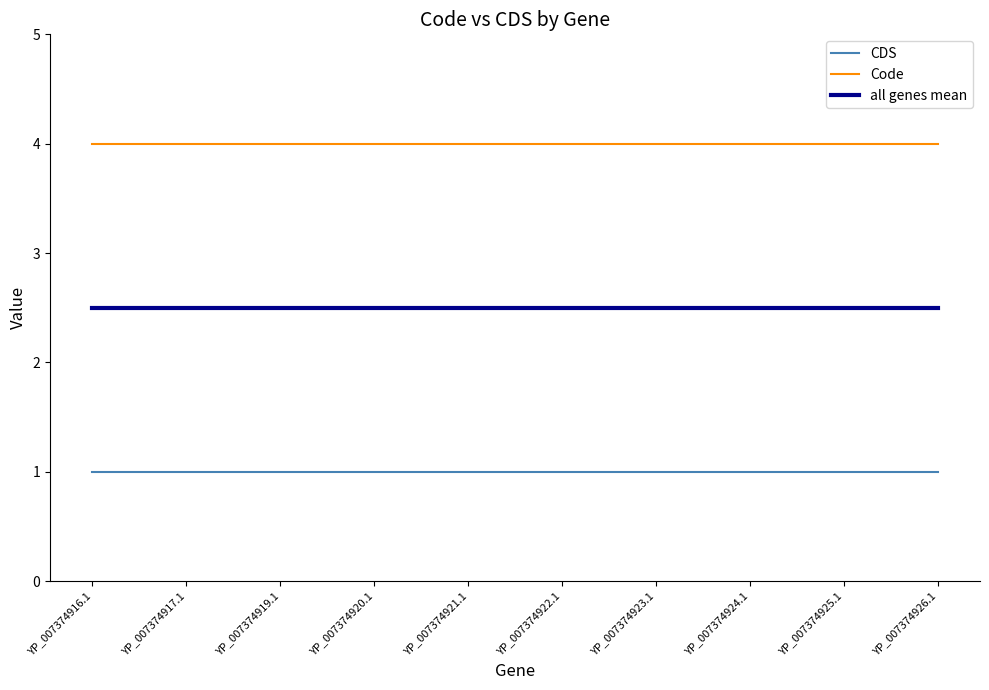

Which series has the largest total across all categories?

Code